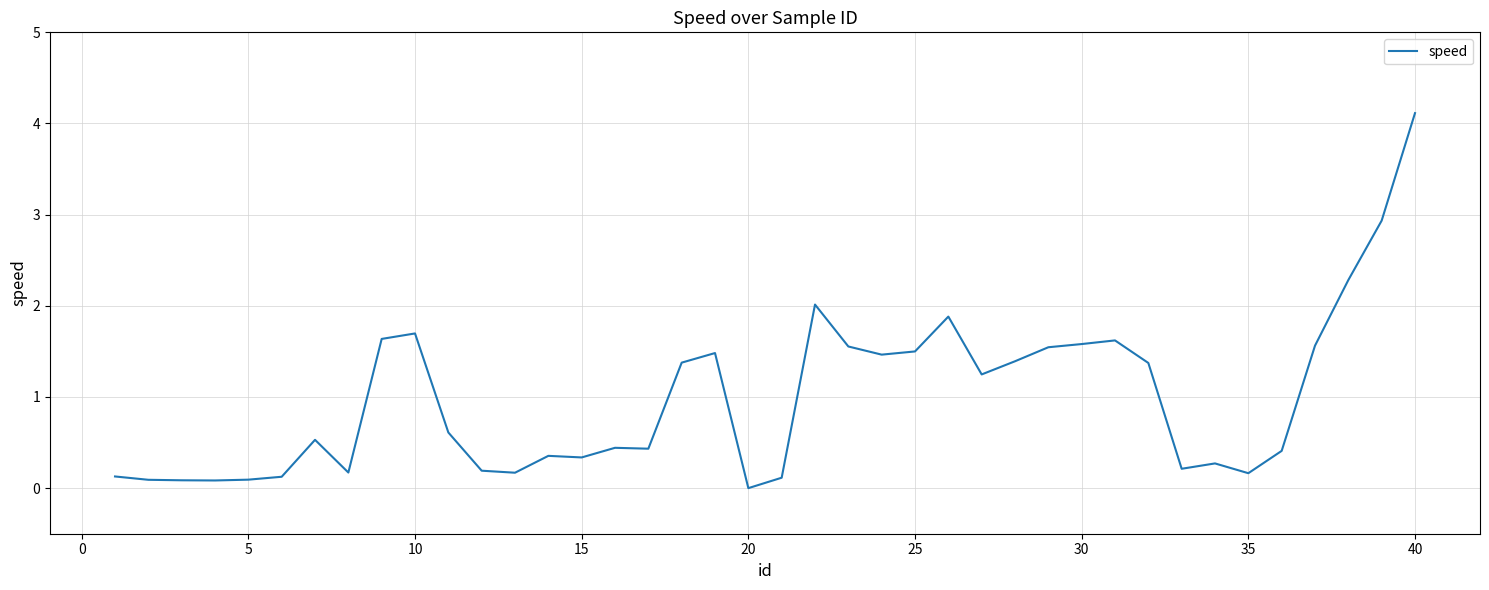

What is the greatest value displayed?

4.1